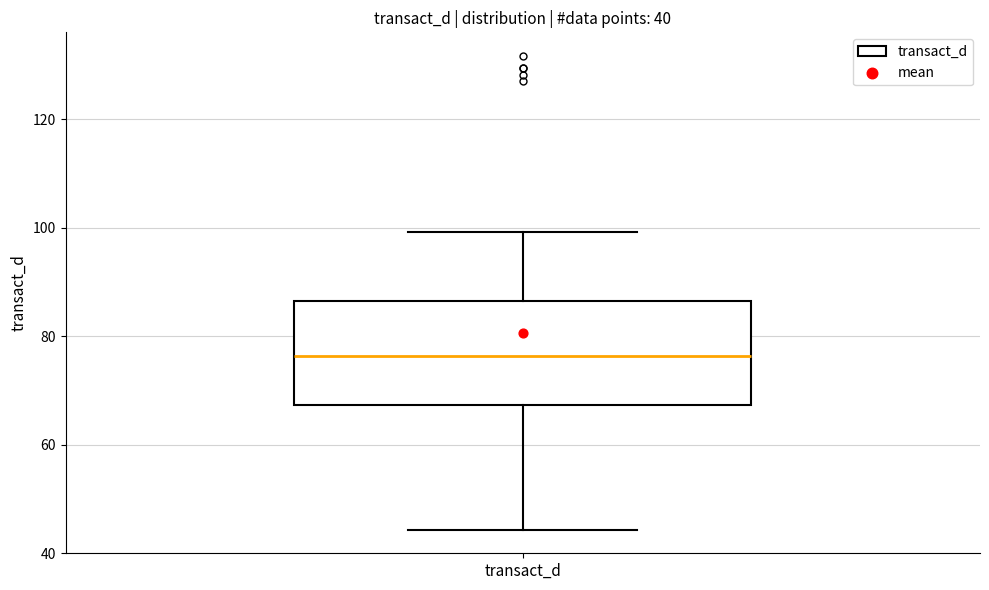

Transcribe this box plot: give where the median line is, the range the box spans, and where the two whiskers end, as read against the y-axis. The values are not printed on the chart, so give them approximately, as read against the axis.

median 76, box 68 to 86, whiskers 44 to 100